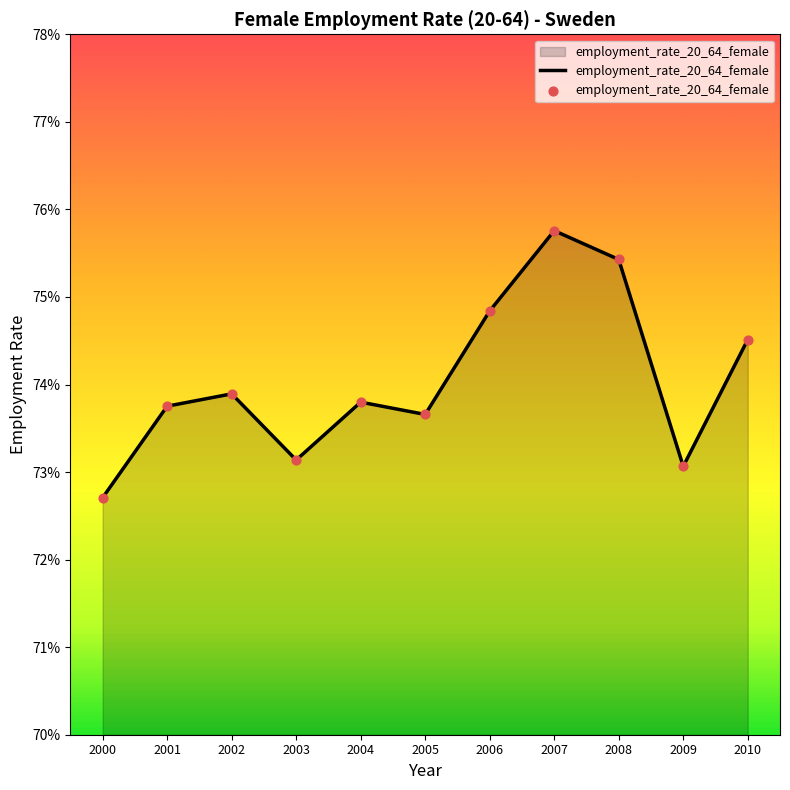

Does the chart have visible grid lines?

No